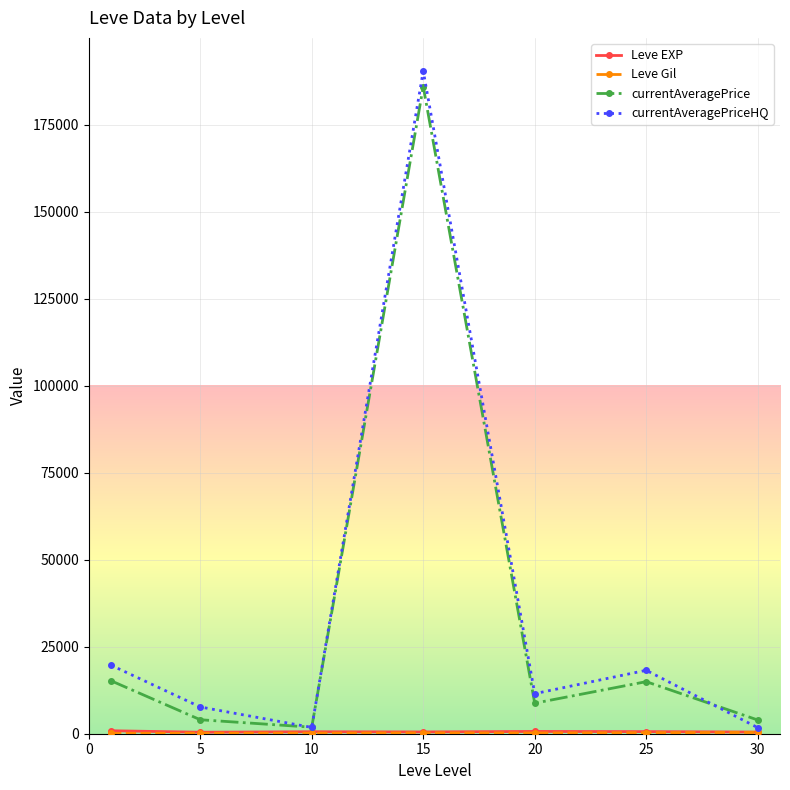

Which series has the largest range (max minus min)?

currentAveragePriceHQ